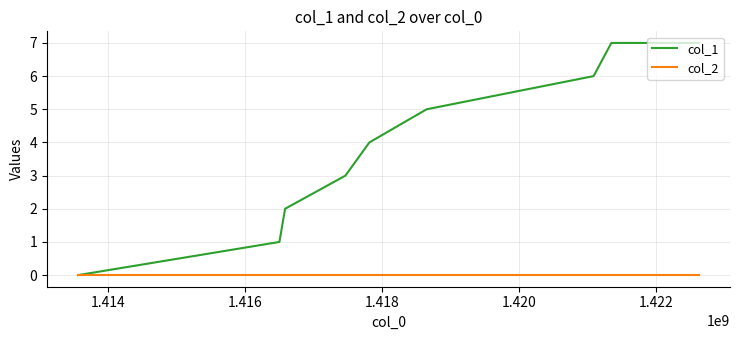

Rank the series by their average value, from lowest to highest.

col_2, col_1